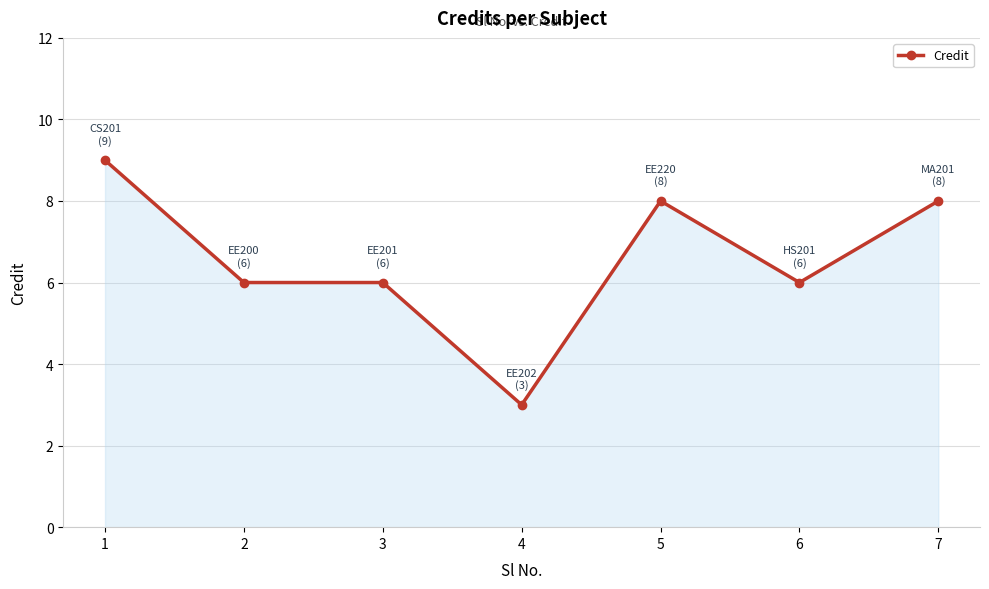

Count the number of data series in this chart.

1